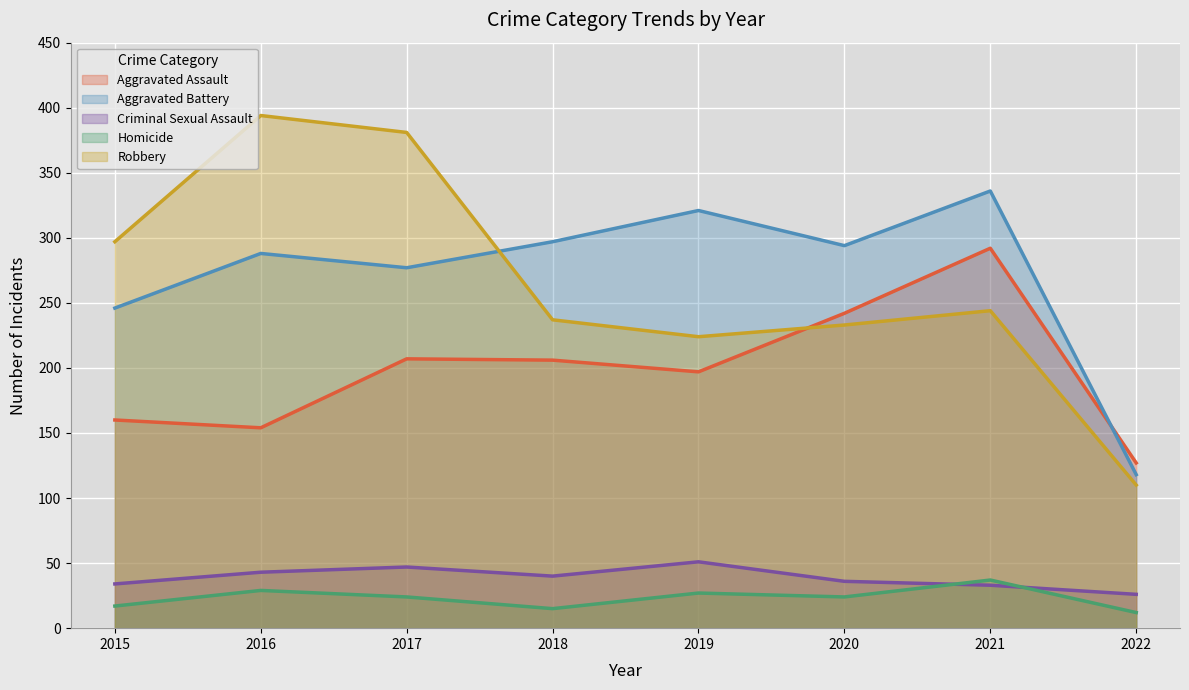

The value of Aggravated Battery at 2021 is 336. True or false?

True